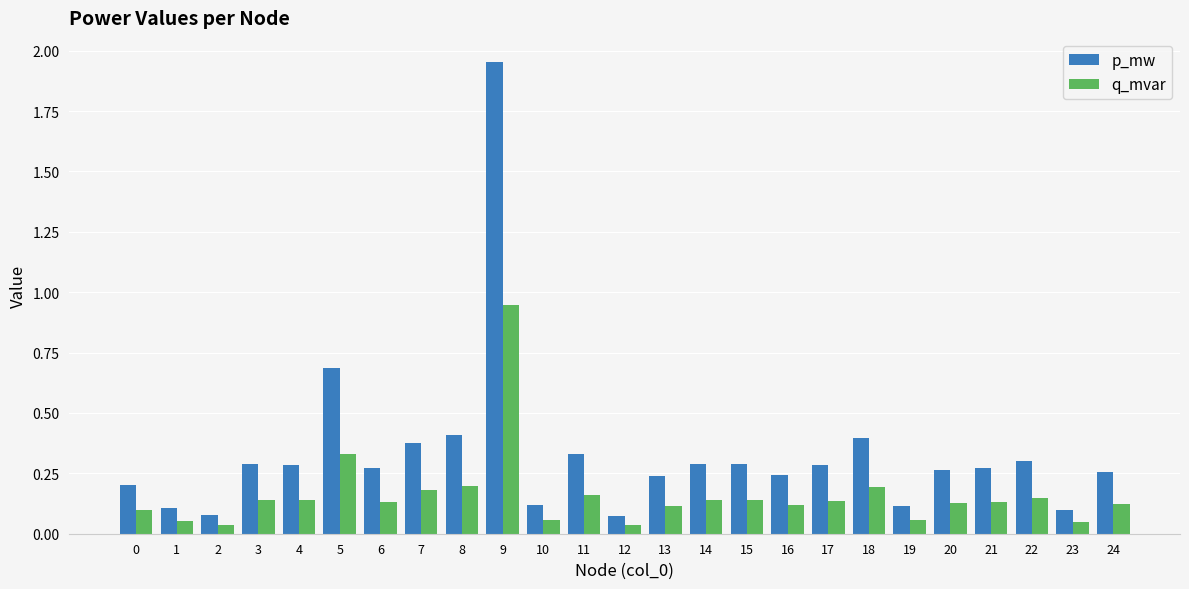

Are the bars grouped side by side (vs. stacked)?

Yes